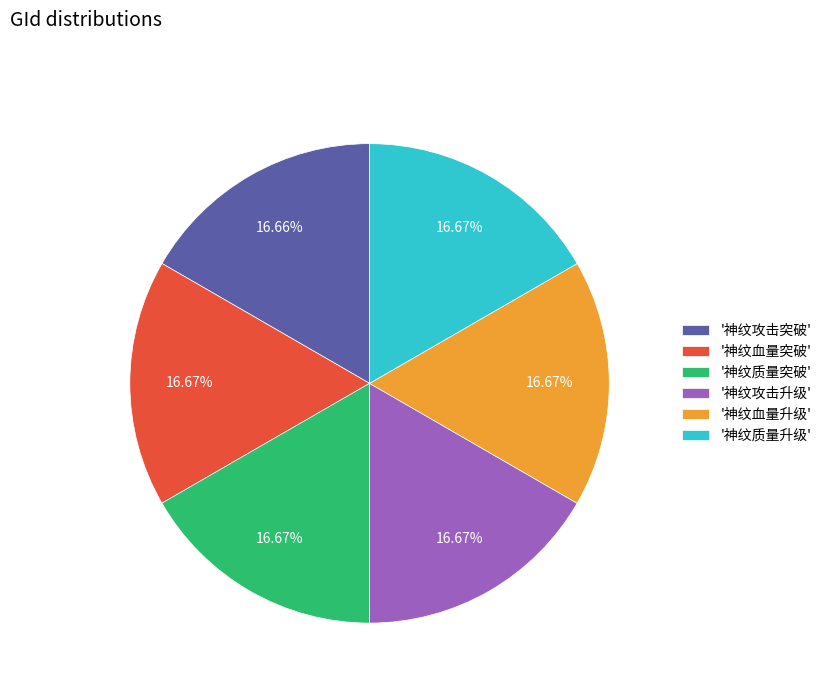

Does '神纹质量升级' represent more than half of the total?

No